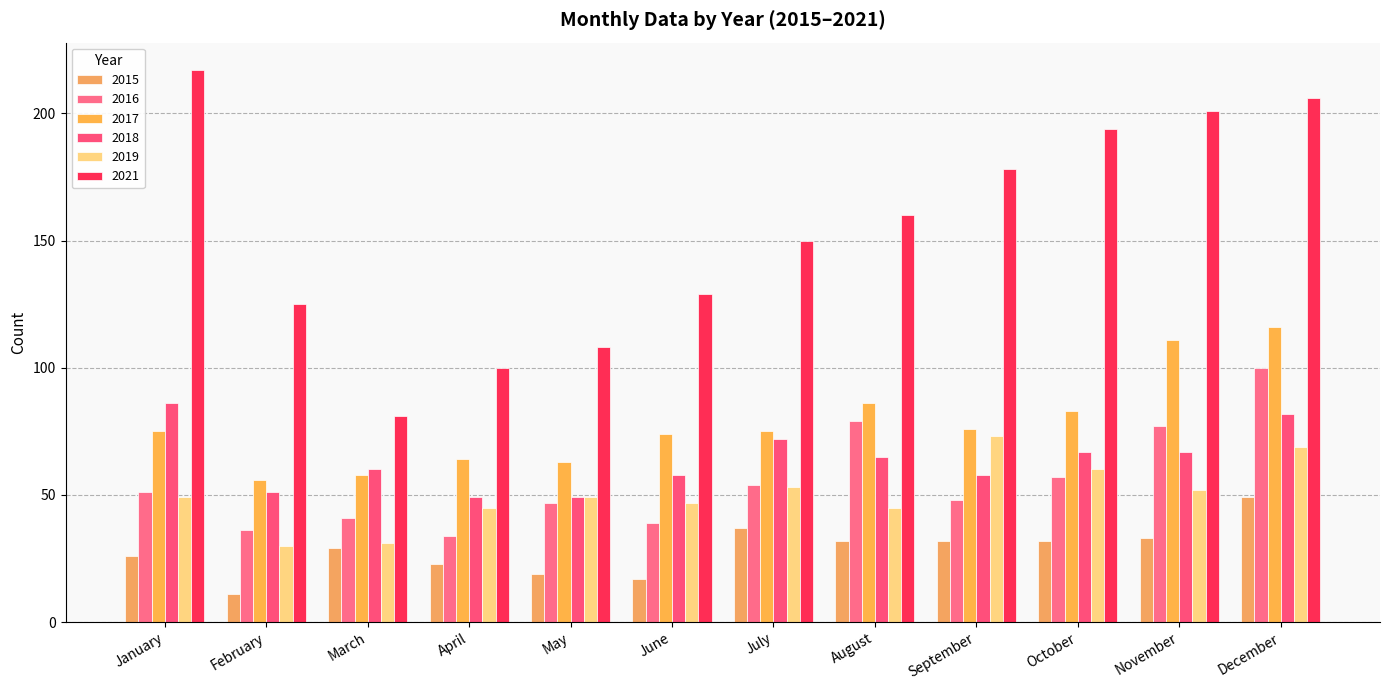

Reading left to right, transcribe all the data shown in this chart.

2015: 26	11	29	23	19	17	37	32	32	32	33	49
2016: 51	36	41	34	47	39	54	79	48	57	77	100
2017: 75	56	58	64	63	74	75	86	76	83	111	116
2018: 86	51	60	49	49	58	72	65	58	67	67	82
2019: 49	30	31	45	49	47	53	45	73	60	52	69
2021: 217	125	81	100	108	129	150	160	178	194	201	206